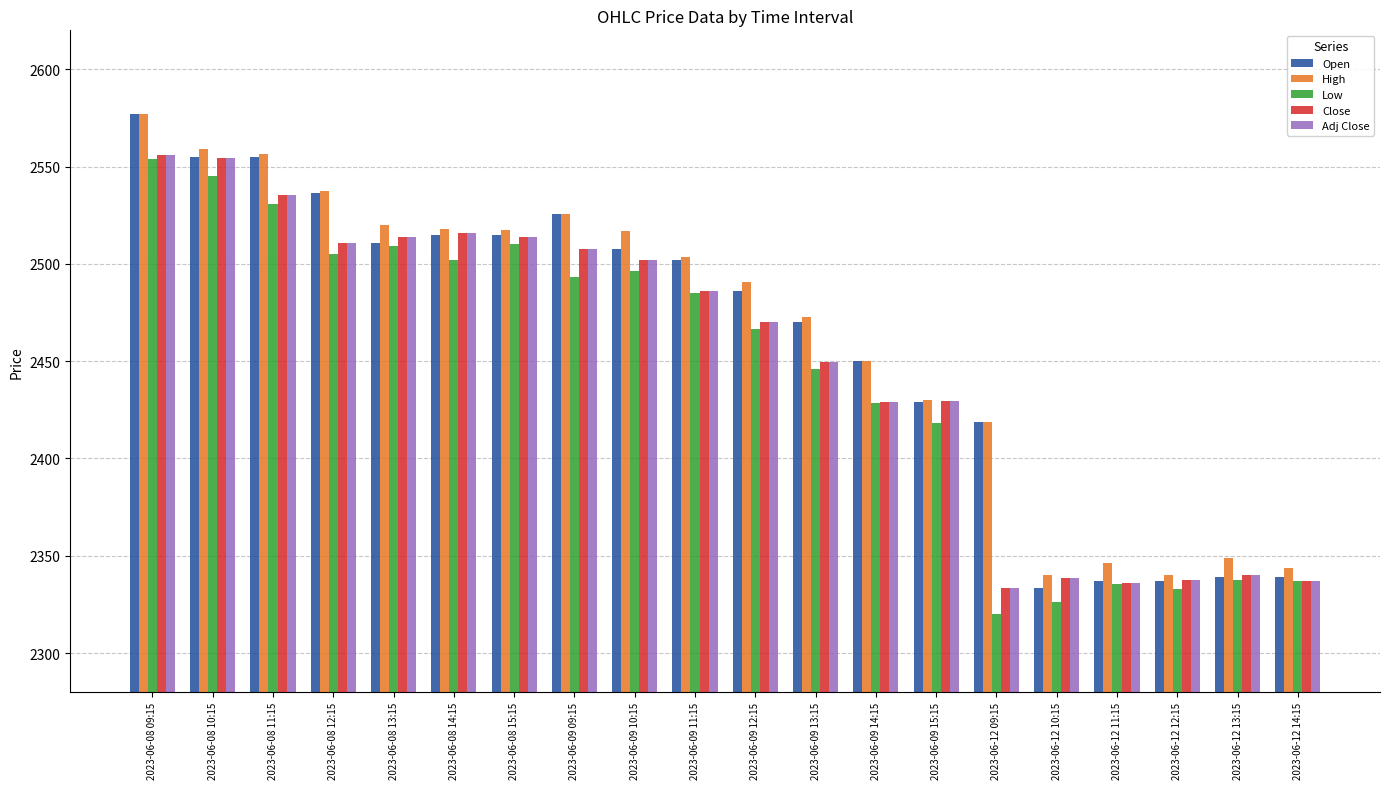

What value does the Open series have at 2023-06-08 14:15?

2514.7